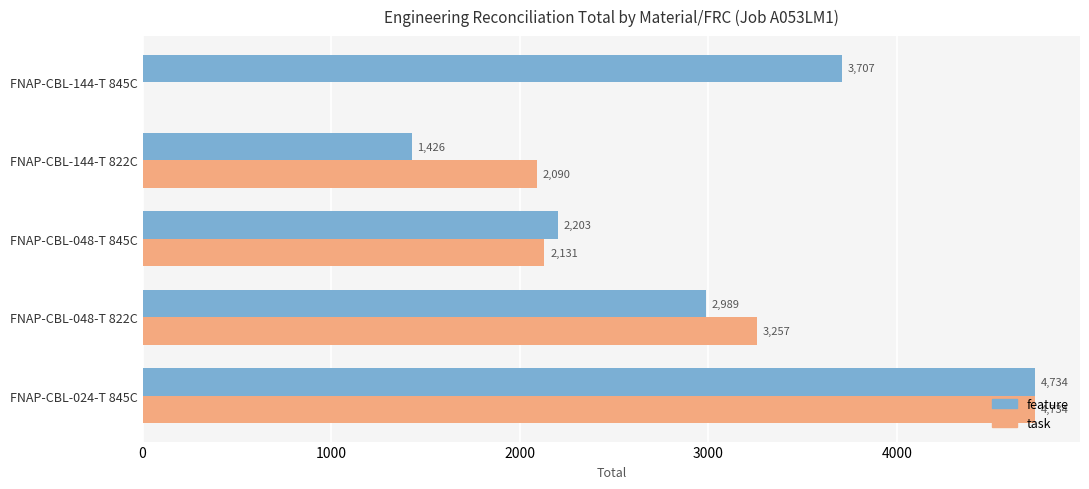

What is the sum of all feature values?

15059